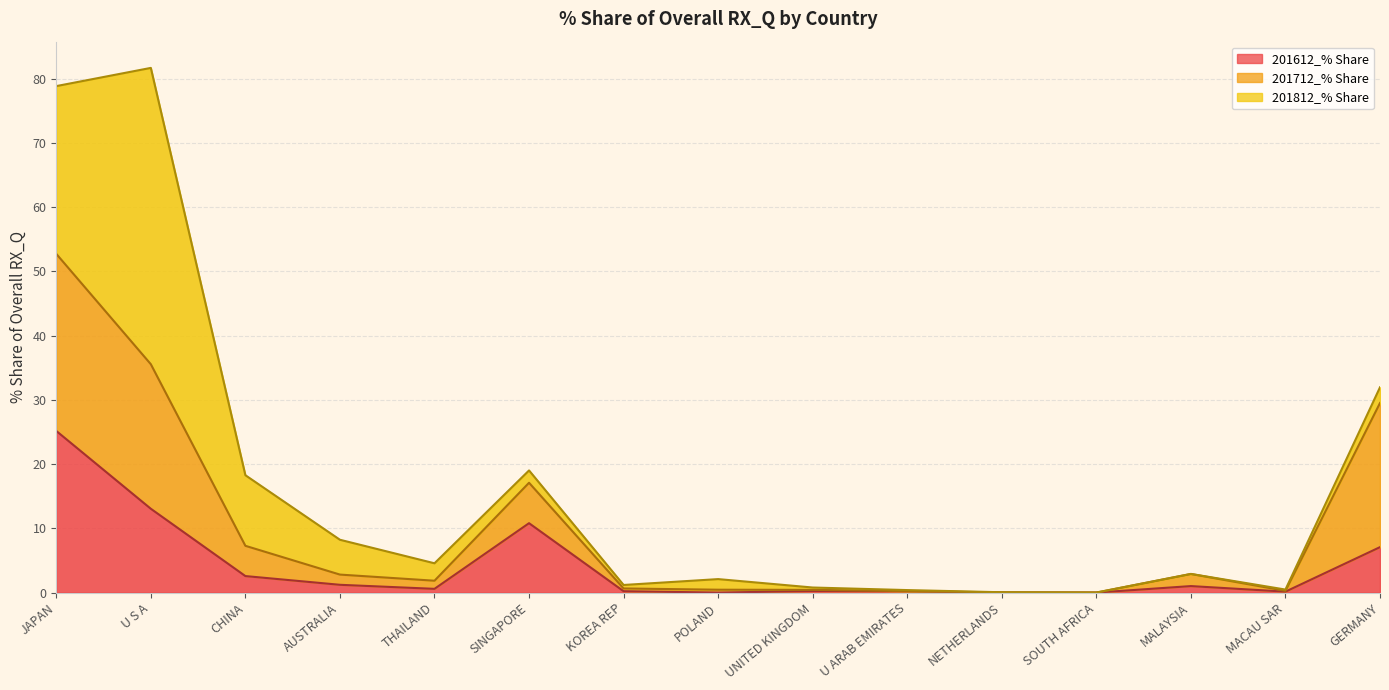

What is the value of the 201612_% Share point at the 5th from the left?

0.6